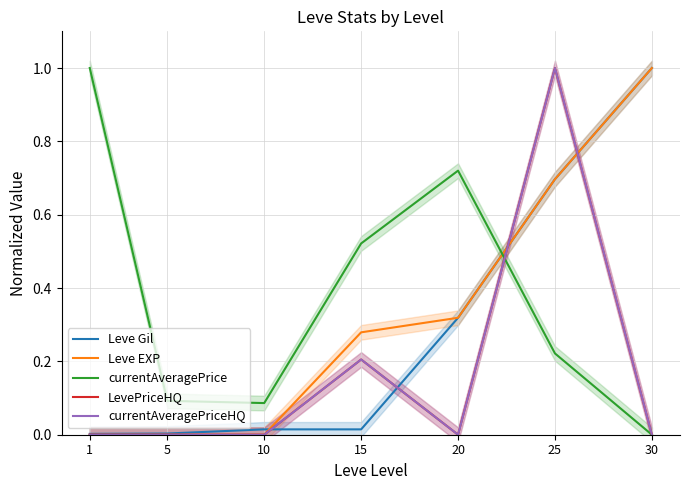

At how many categories does at least one series exceed 0?

7